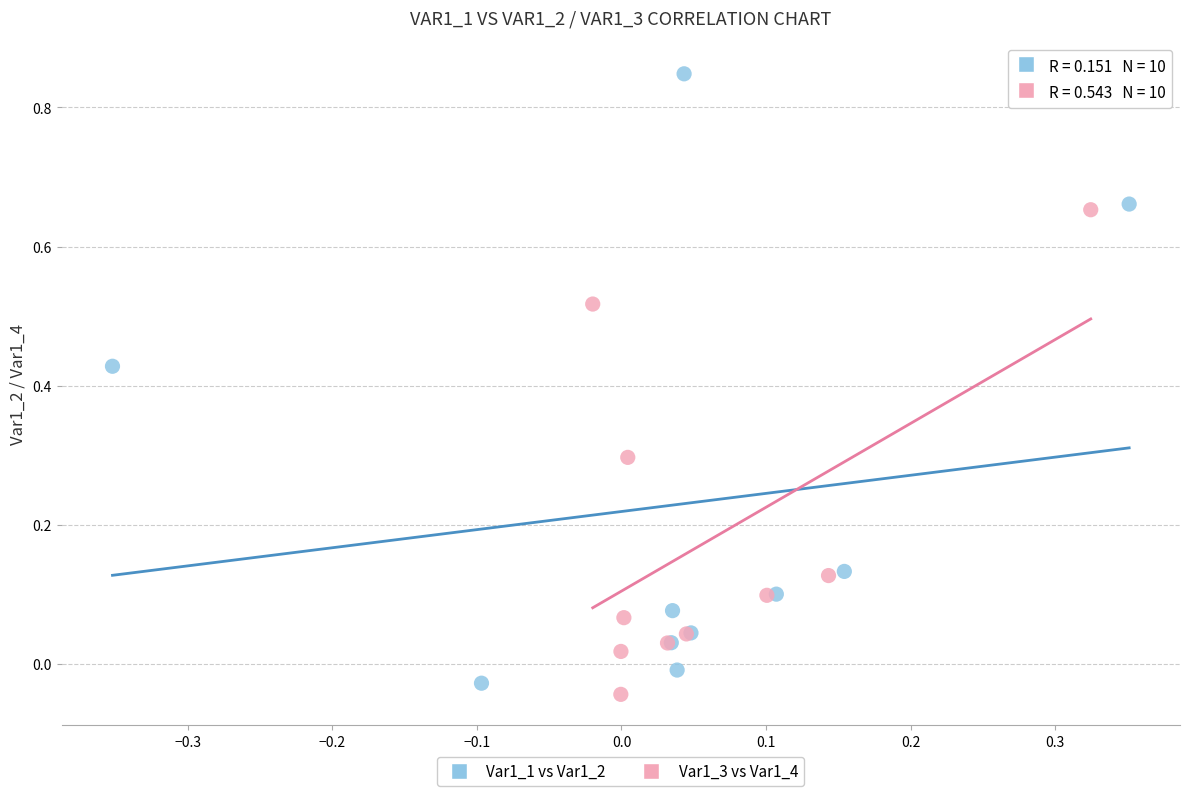

Which series has the largest Y range (max minus min)?

Var1_1 vs Var1_2